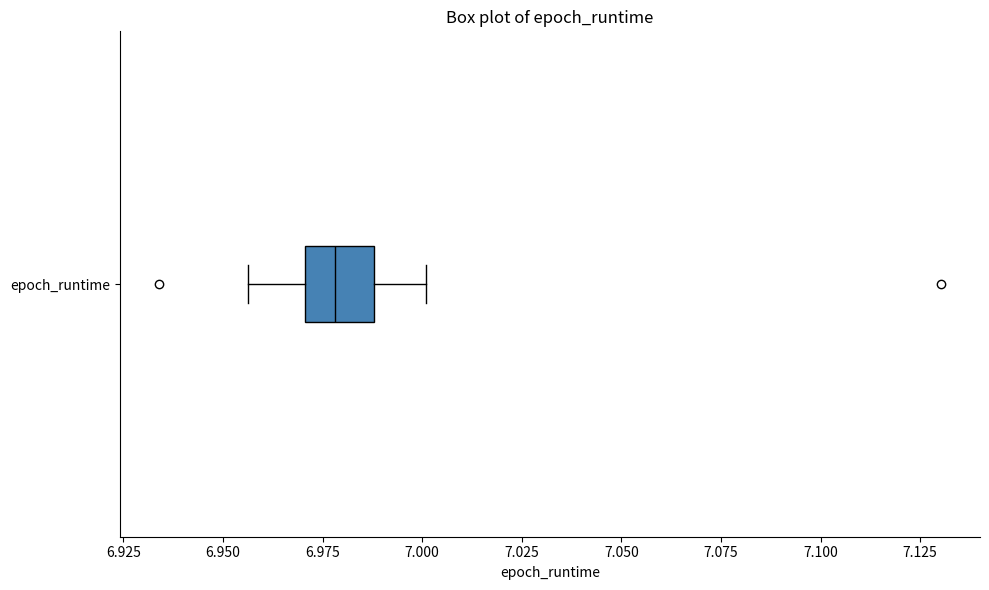

Transcribe this box plot: give where the median line is, the range the box spans, and where the two whiskers end, as read against the x-axis. The values are not printed on the chart, so give them approximately, as read against the axis.

median 6.980, box 6.970 to 6.990, whiskers 6.955 to 7.000